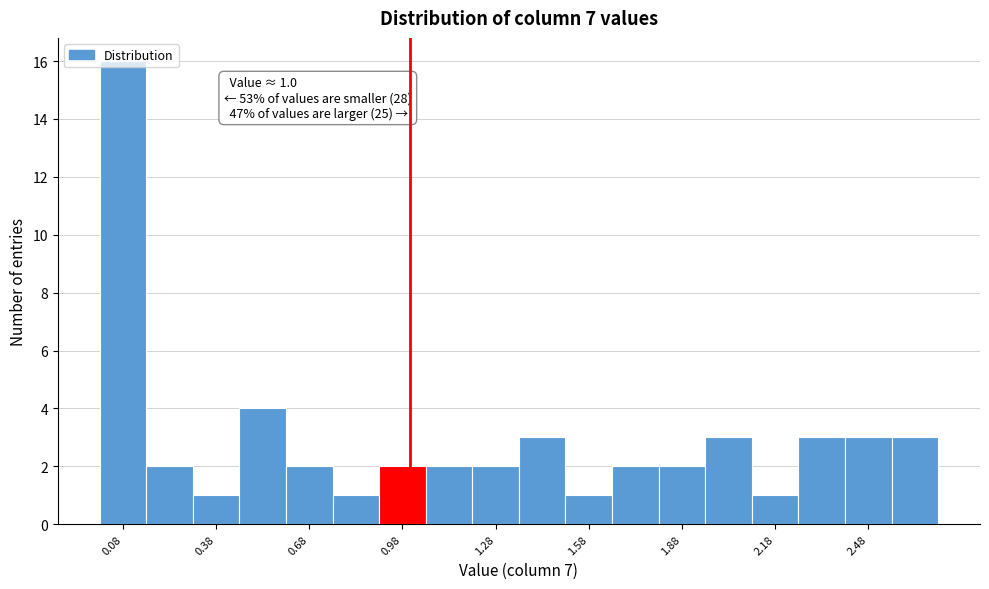

Around what value on the x-axis is the tallest bar? Give the approximate position of its centre, as read against the axis.

0.10